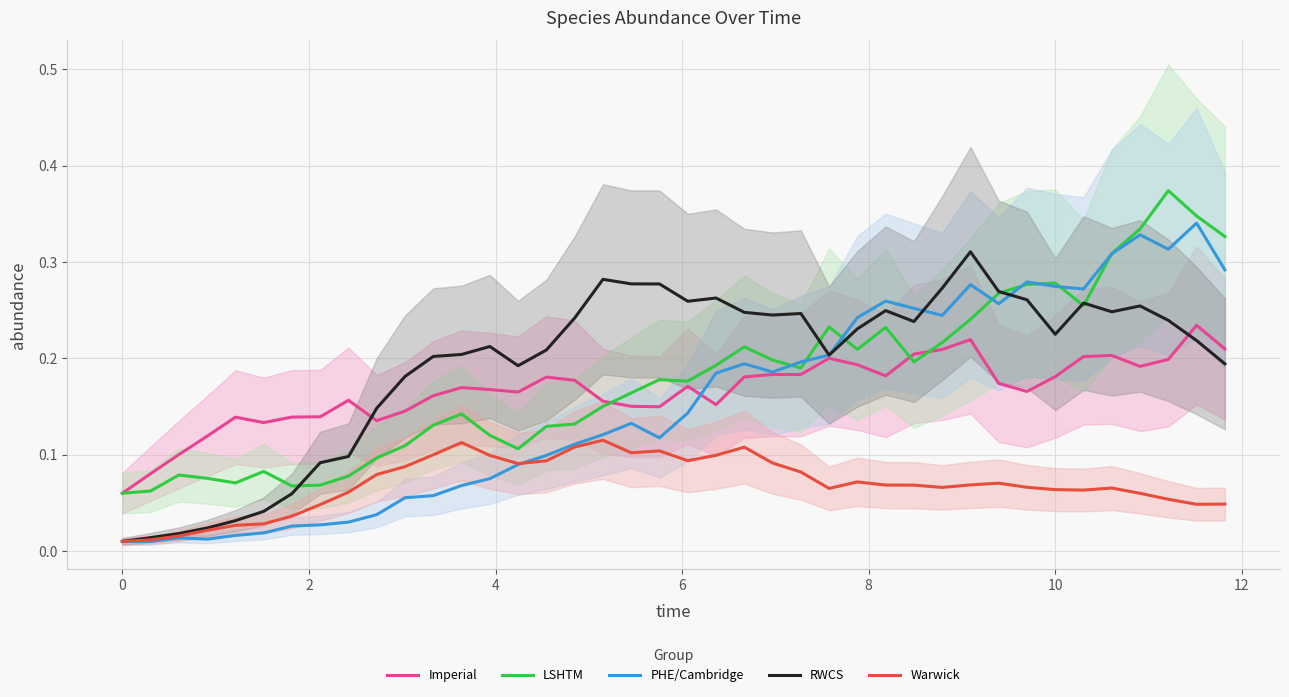

What are all the series names shown in the legend?

Imperial, LSHTM, PHE/Cambridge, RWCS, Warwick